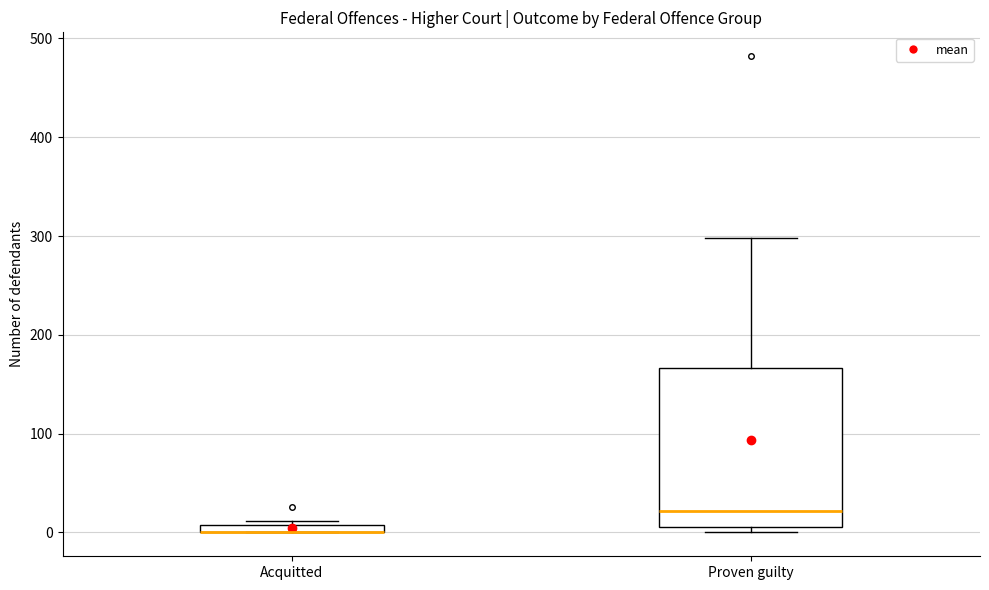

Which box is the tallest, from its lower edge to its upper edge?

Proven guilty